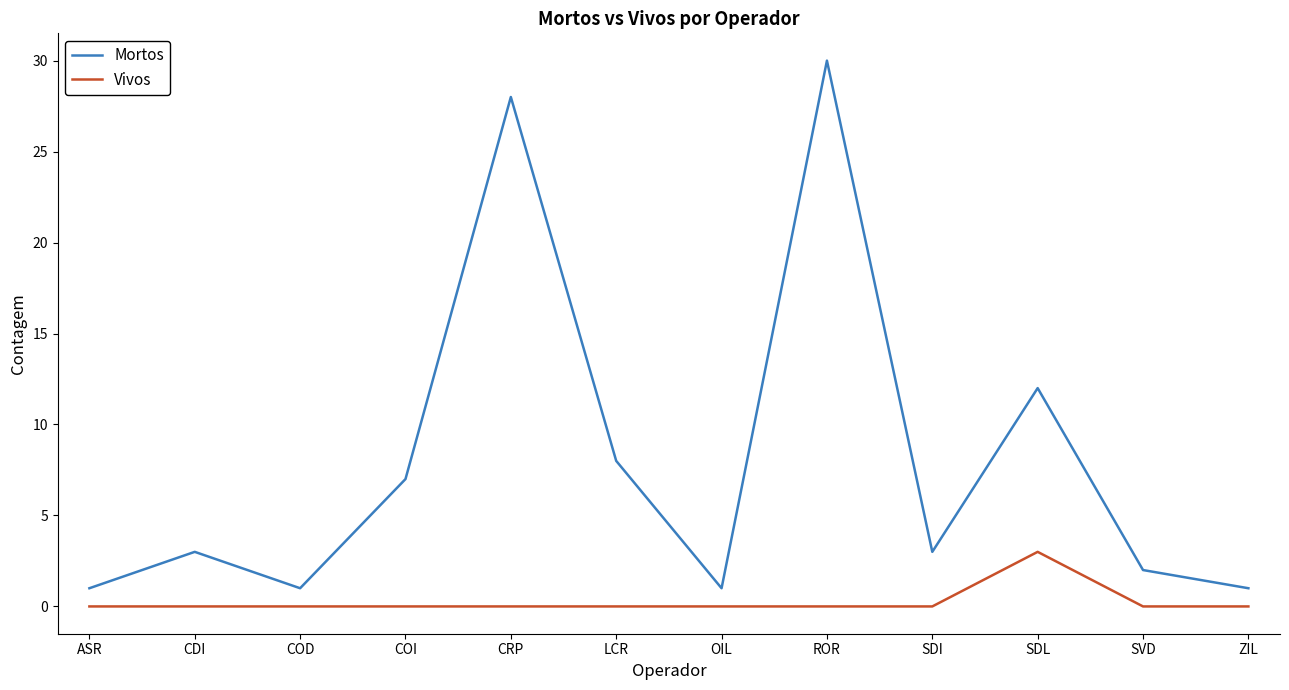

Rank the series by their average value, from highest to lowest.

Mortos, Vivos